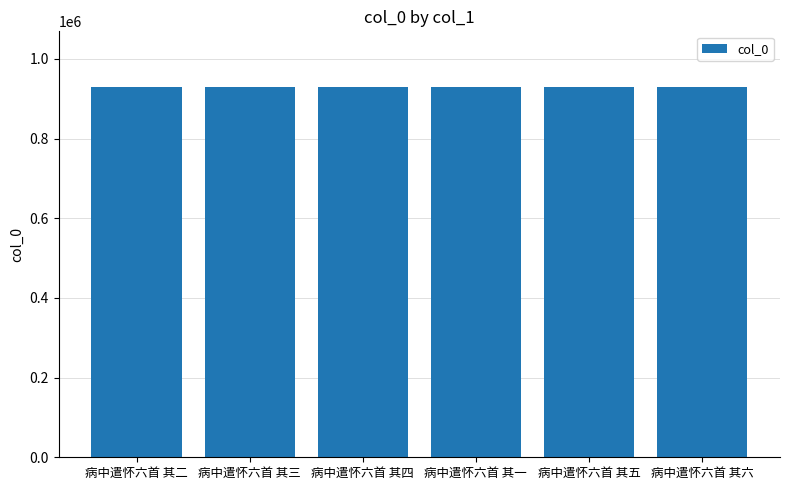

What is the sum of all values?

5578551